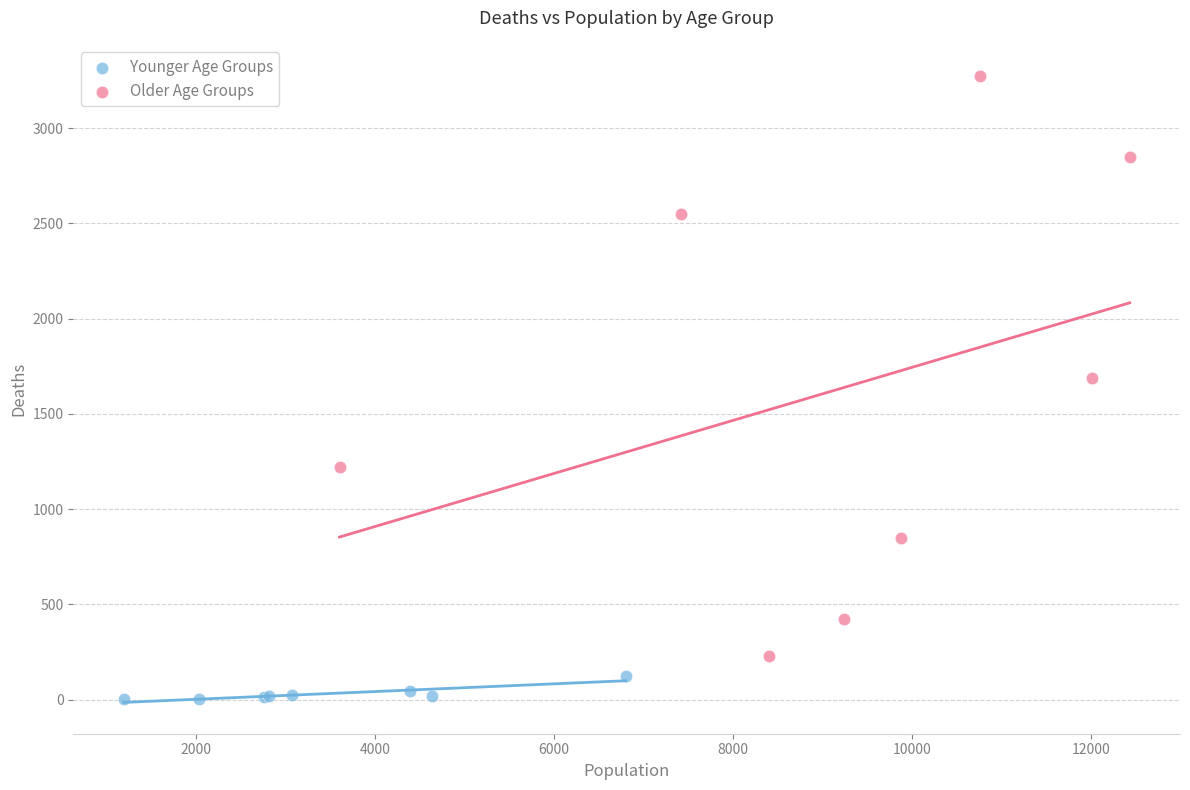

Which series reaches the minimum Y coordinate?

Younger Age Groups